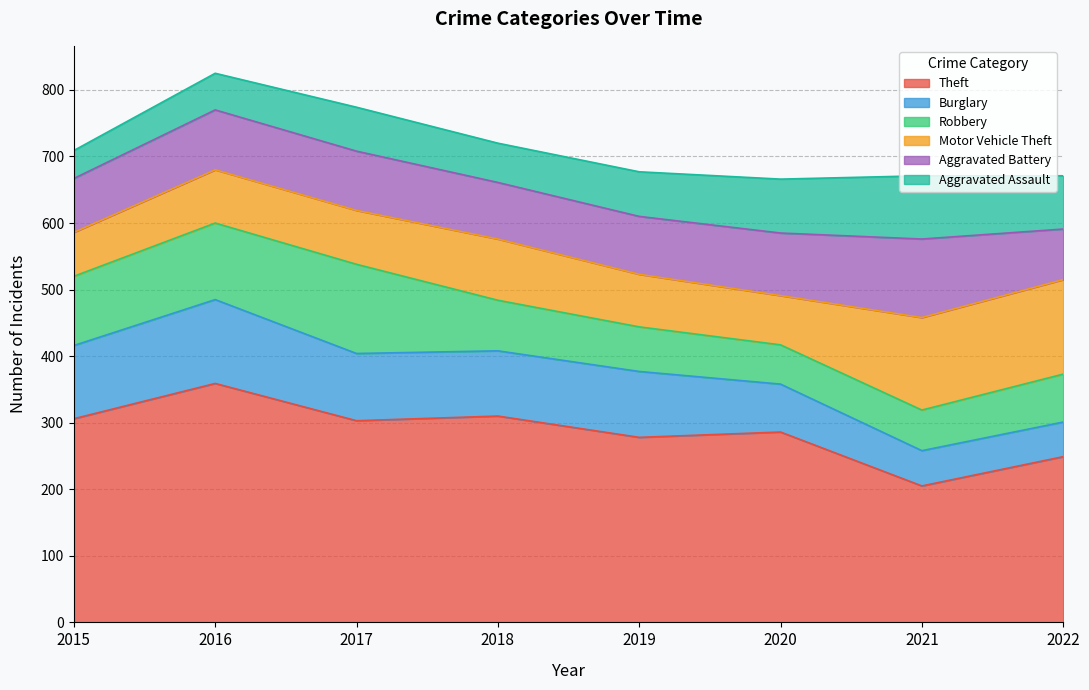

What are all the series names shown in the legend?

Theft, Burglary, Robbery, Motor Vehicle Theft, Aggravated Battery, Aggravated Assault